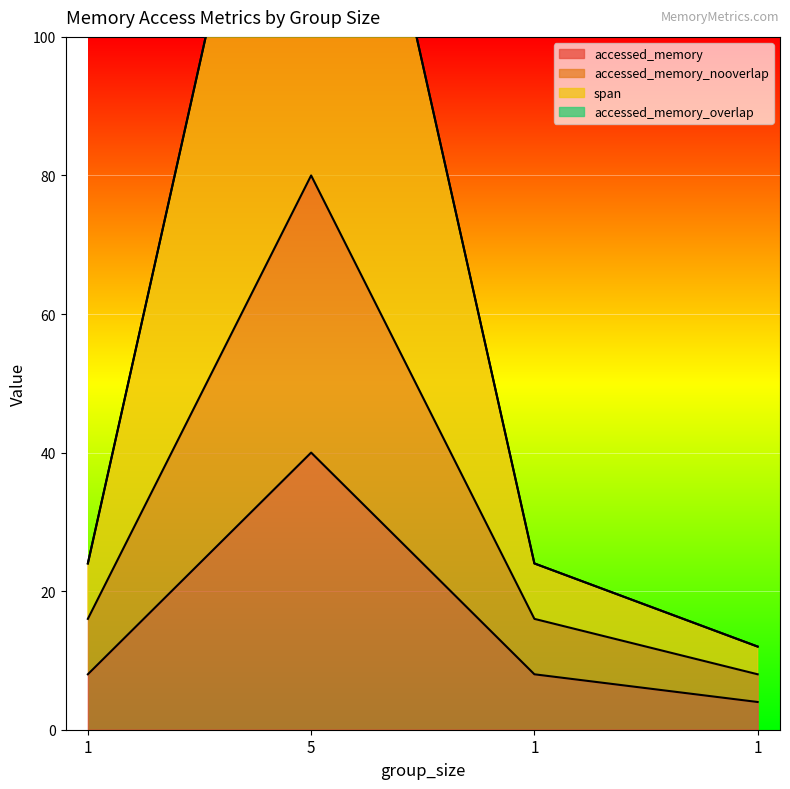

At 1, list the series in order from largest to smallest.

span, accessed_memory_nooverlap, accessed_memory